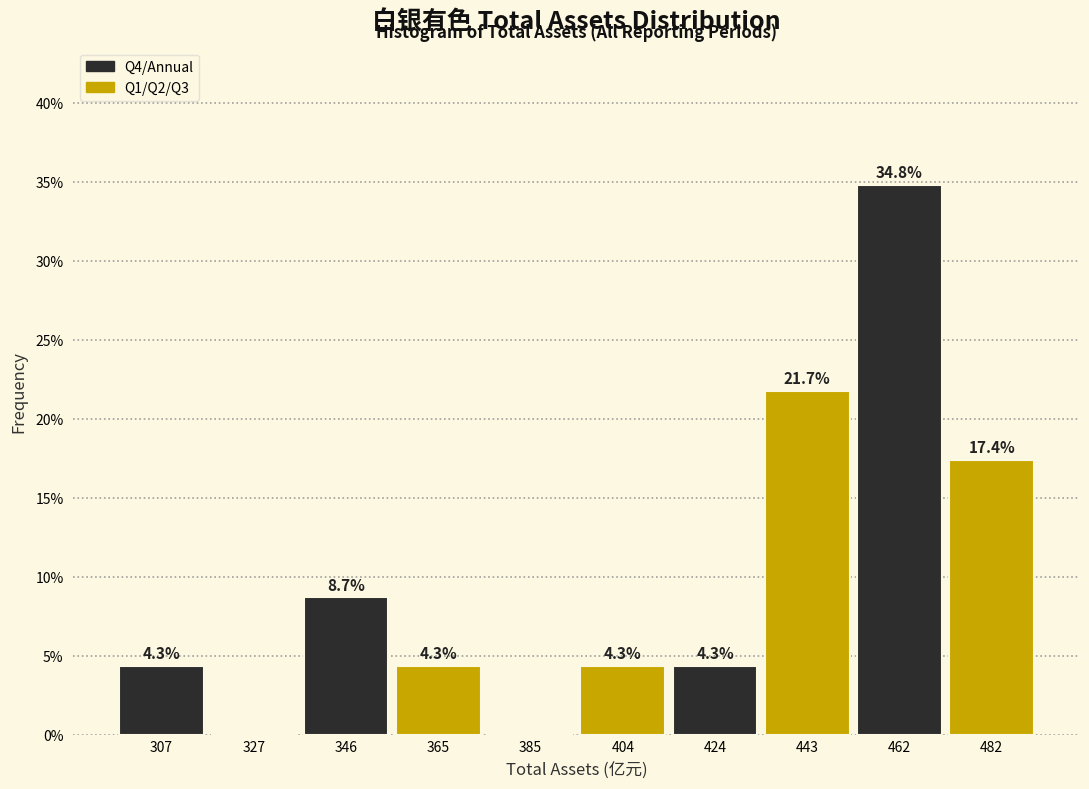

Which range on the x-axis has the tallest bar?

452 to 472